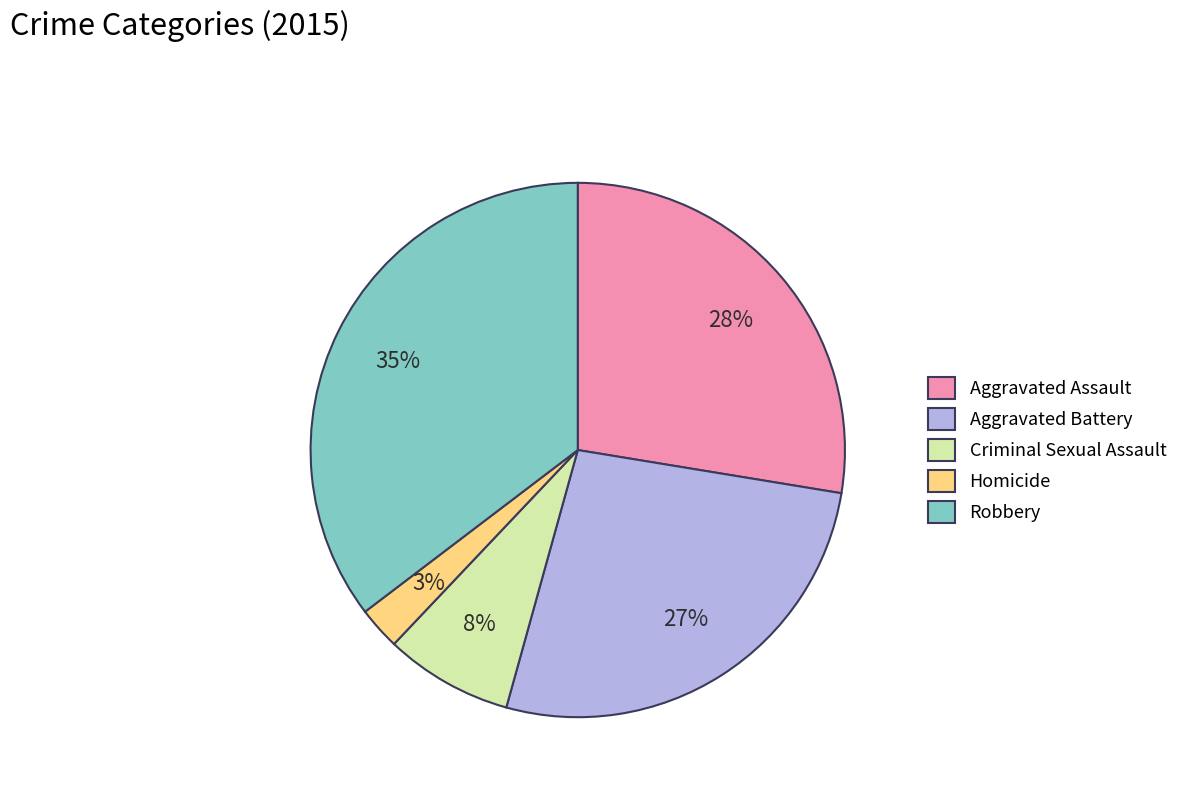

Which slice is the largest?

Robbery